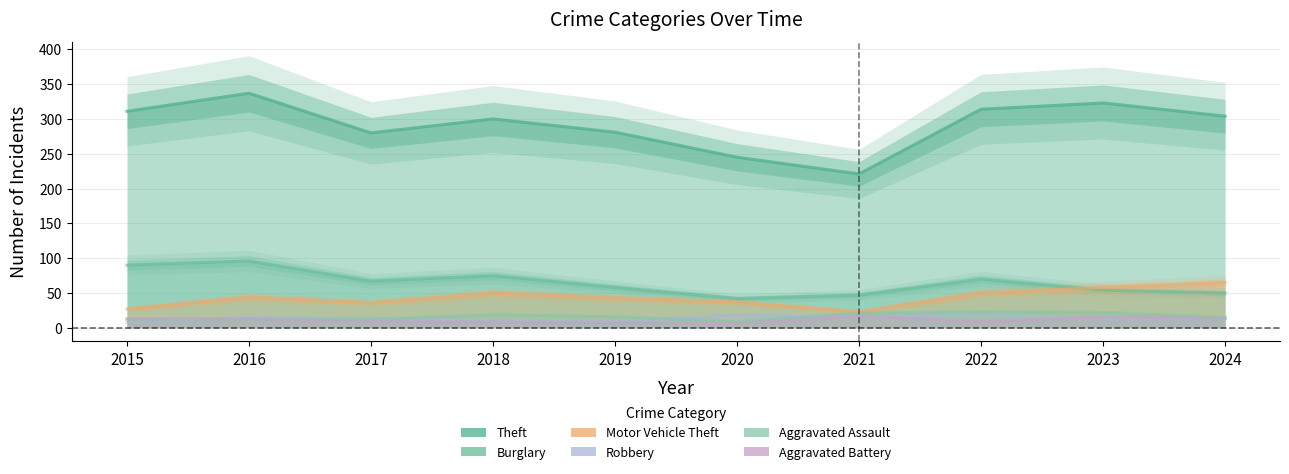

Which category has the highest value in the Motor Vehicle Theft series?

2024